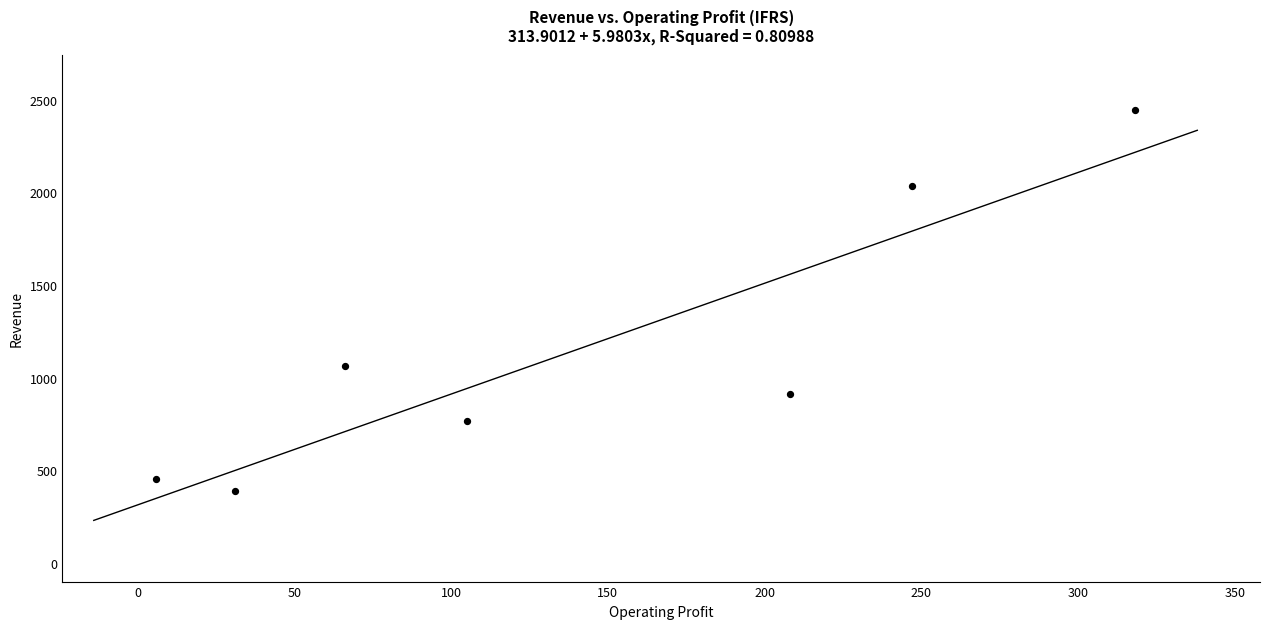

What Y value in the scatter plot is closest to 1417?

1064